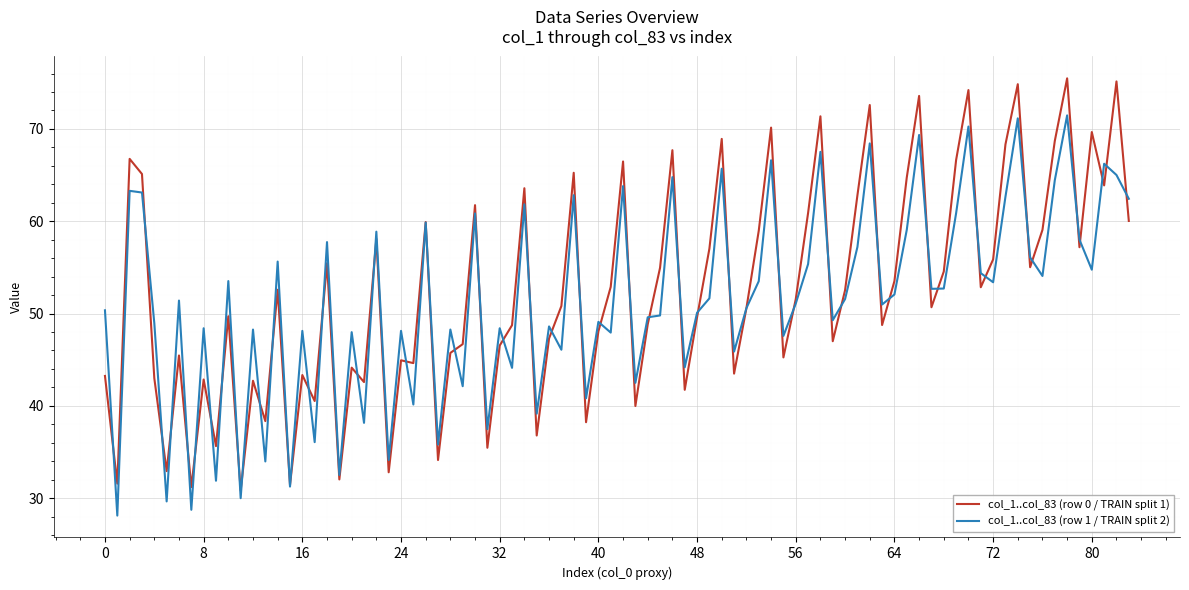

How many lines are shown in the chart?

2